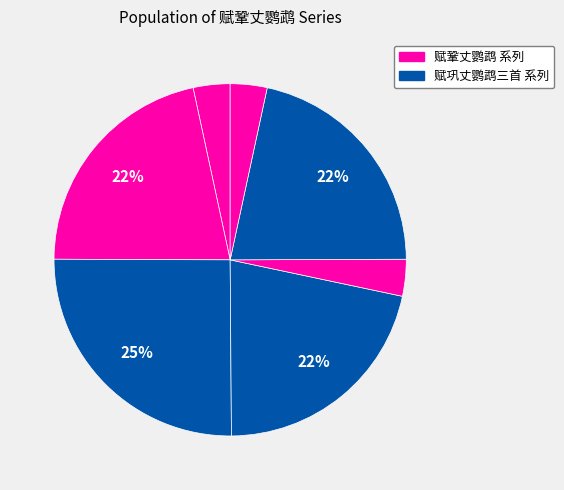

To the nearest percent, what is the average slice percentage?

14%